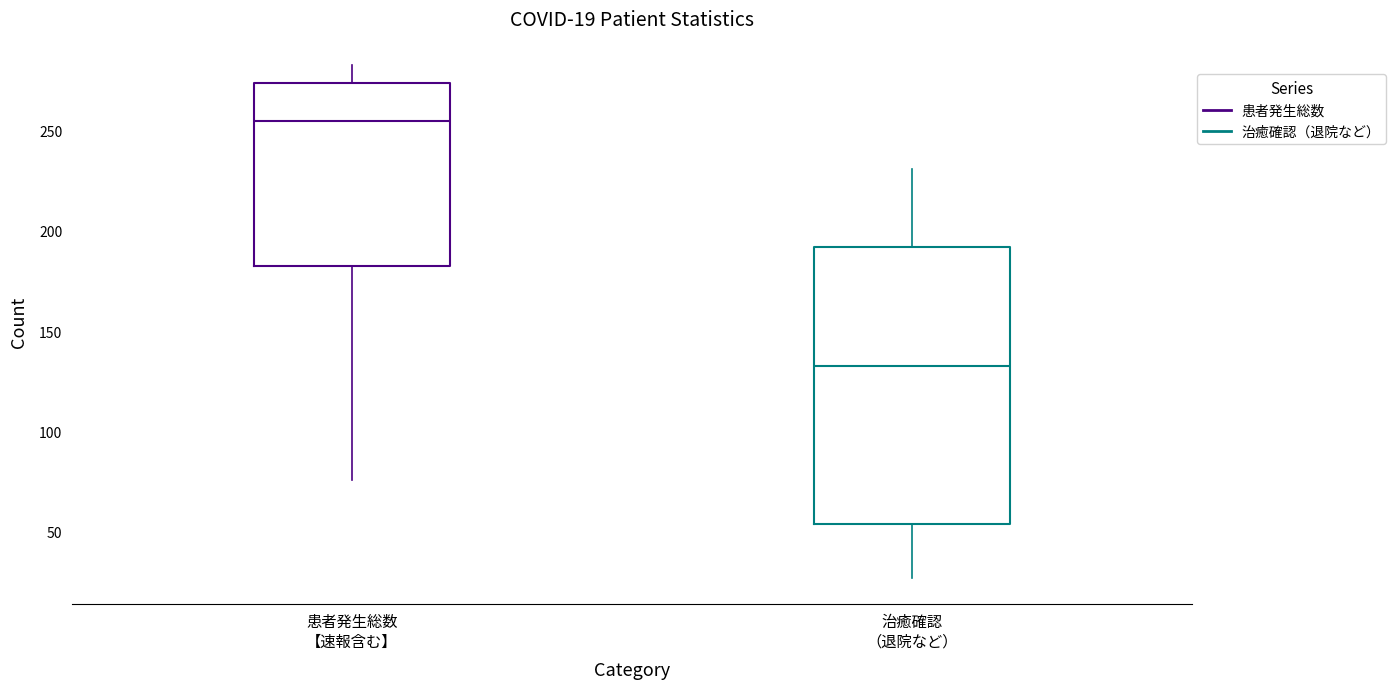

Which box has the highest median line?

患者発生総数 【速報含む】